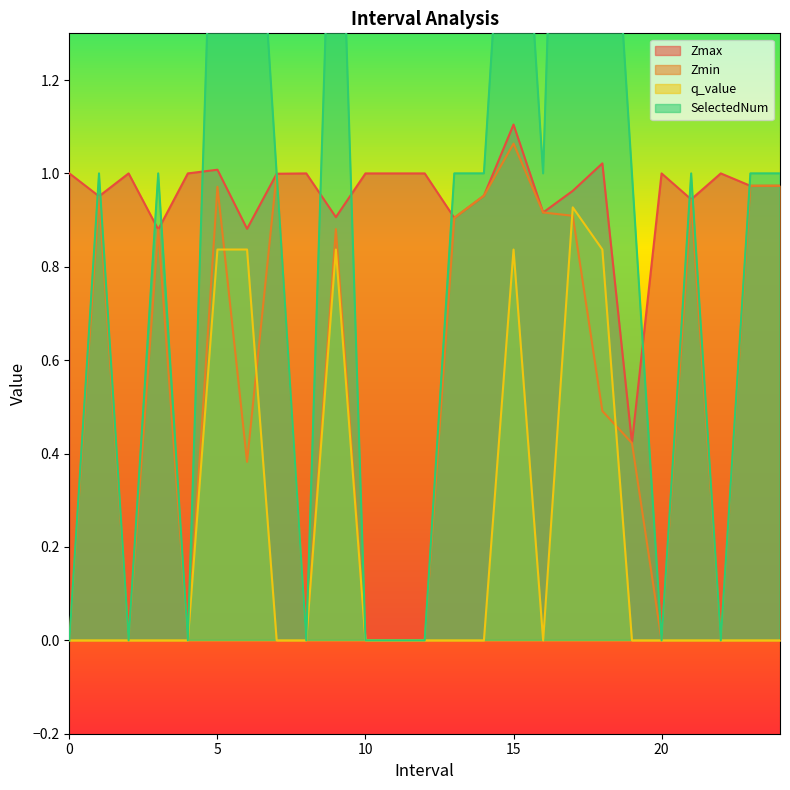

What are all the series names shown in the legend?

Zmax, Zmin, q_value, SelectedNum